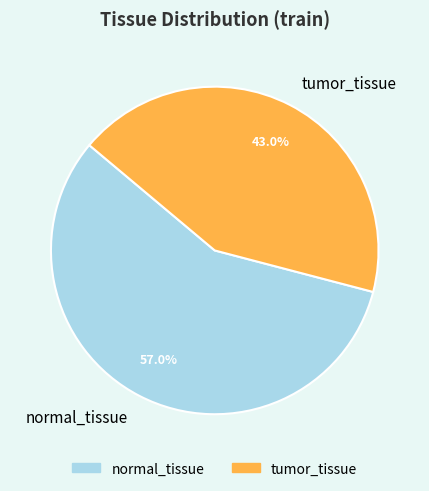

How much of the chart is everything except normal_tissue?

43.0%